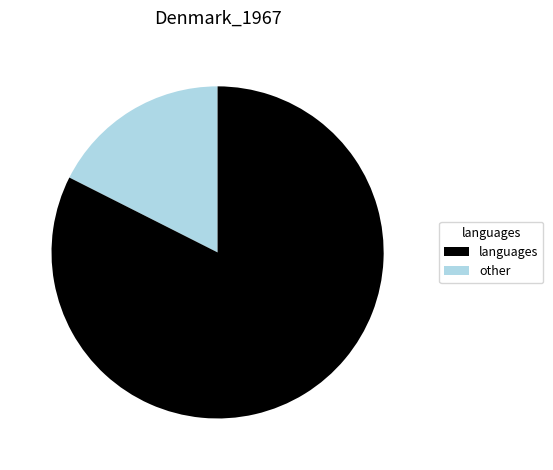

How many slices are in this pie chart?

2